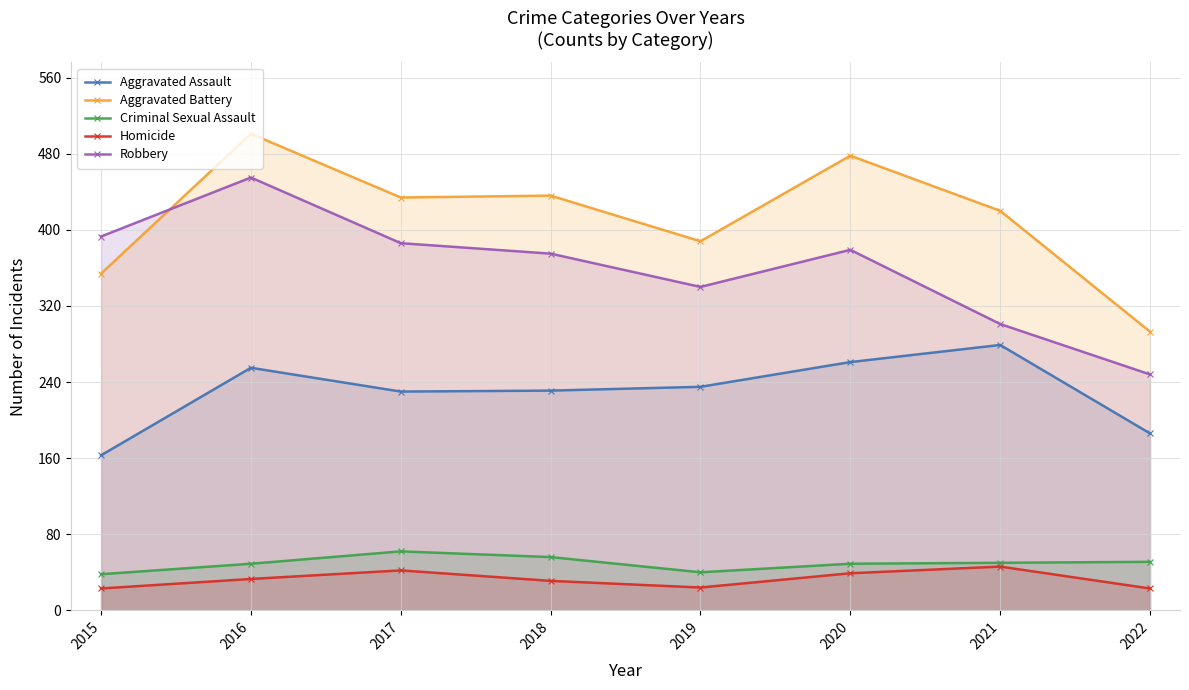

Between 2022 and 2018, which is larger?

2018